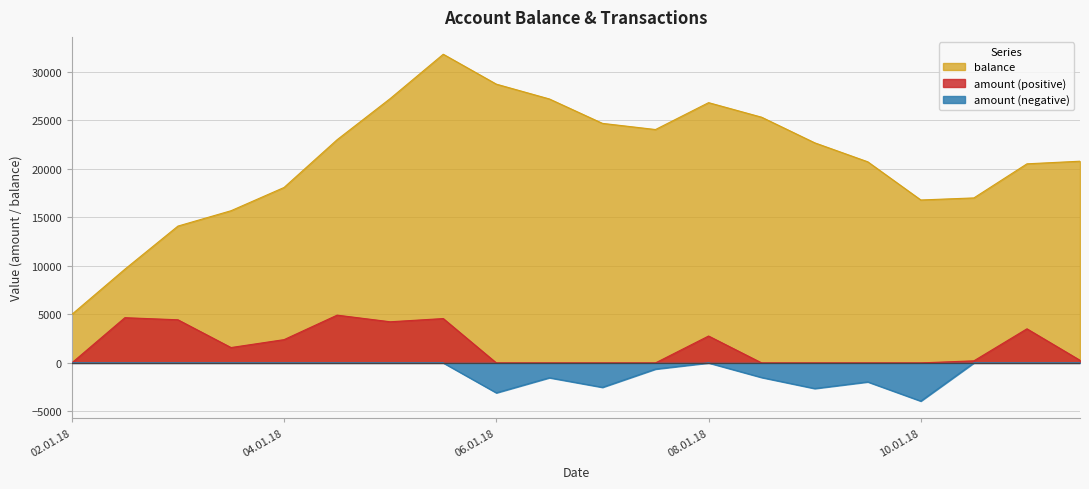

What is the change in value from 08.01.18 to 10.01.18?

-10036